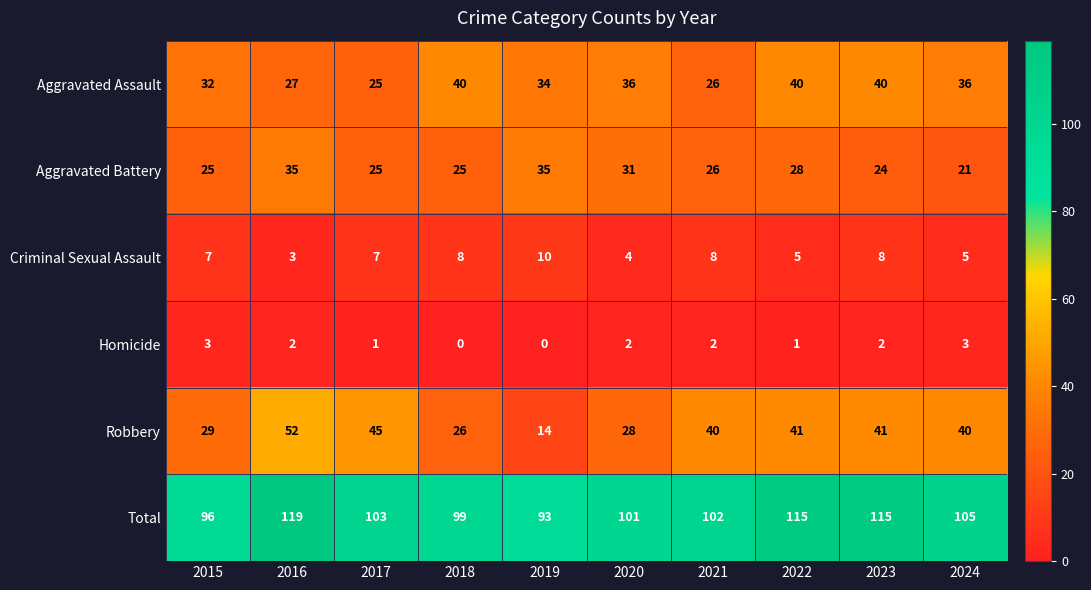

Between 2019 and 2024, which series saw the biggest shift?

Robbery